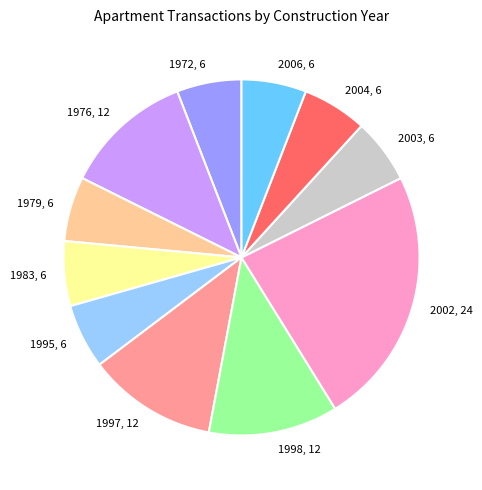

How many slices are in this pie chart?

11